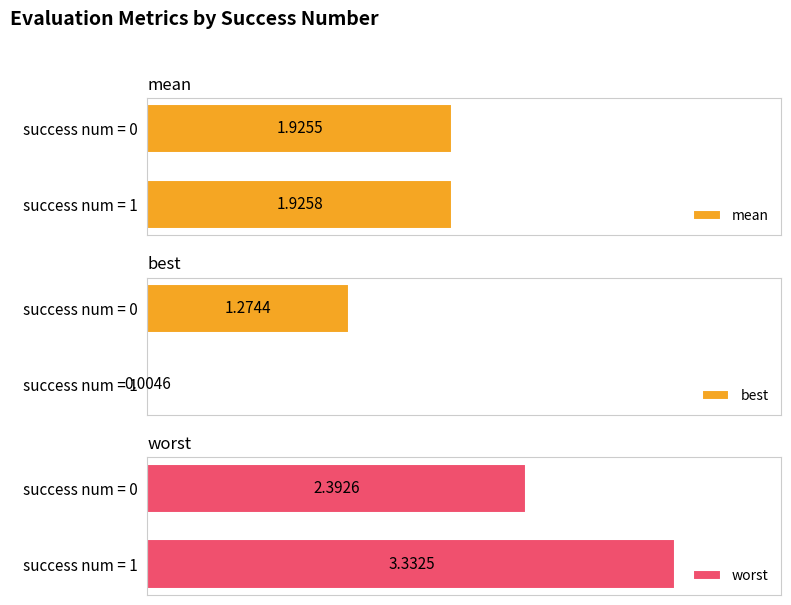

What is the lowest value of the worst series?

2.4